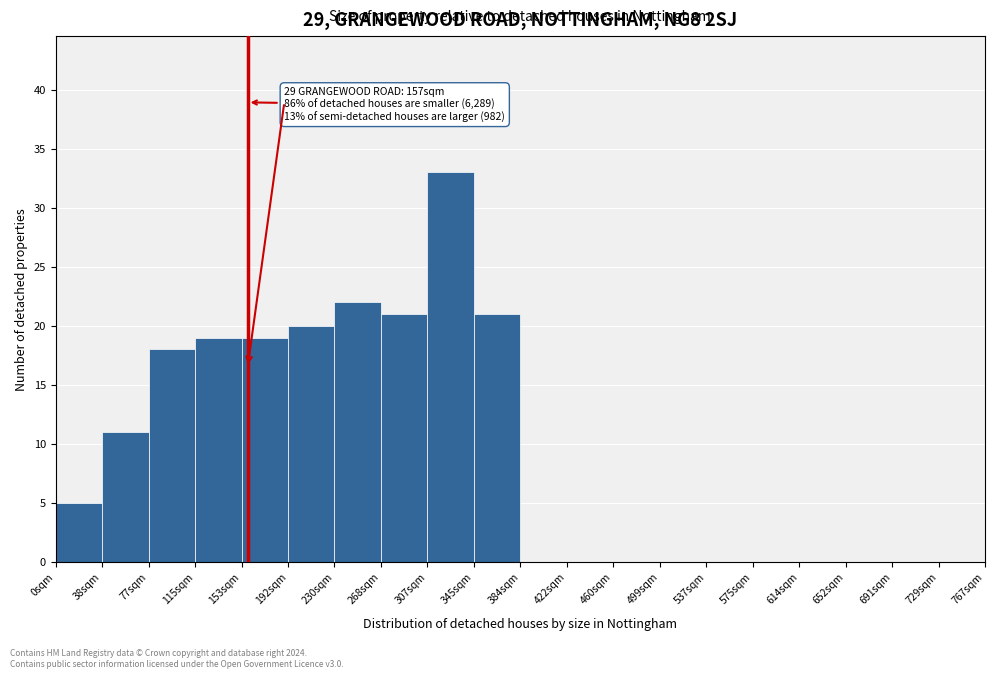

Which range on the x-axis has the tallest bar?

304 to 342